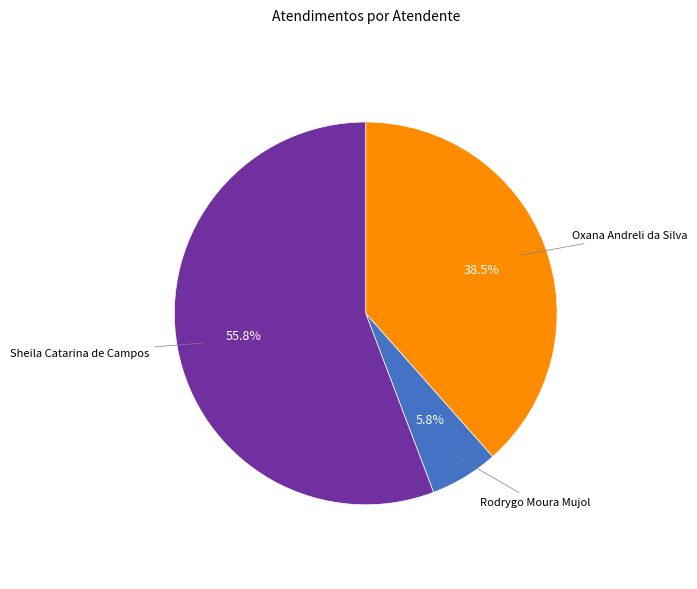

How many slices are in this pie chart?

3